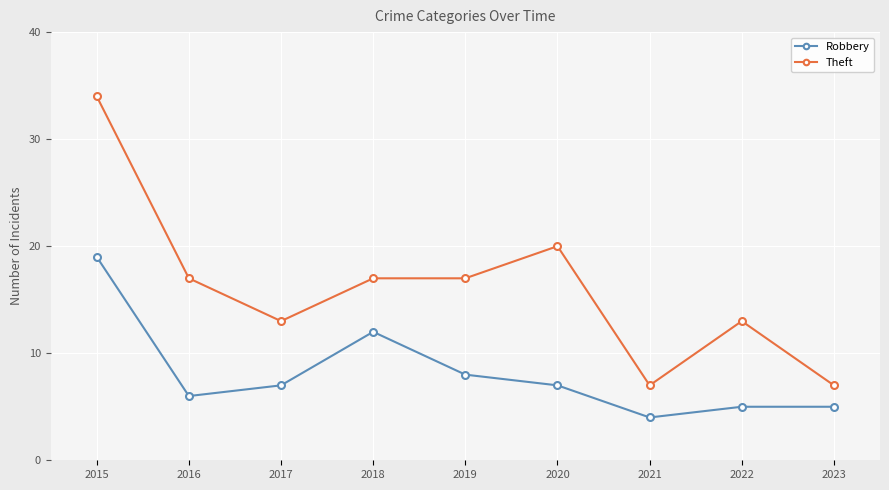

Is it true that Theft equals 4 at 2020?

False